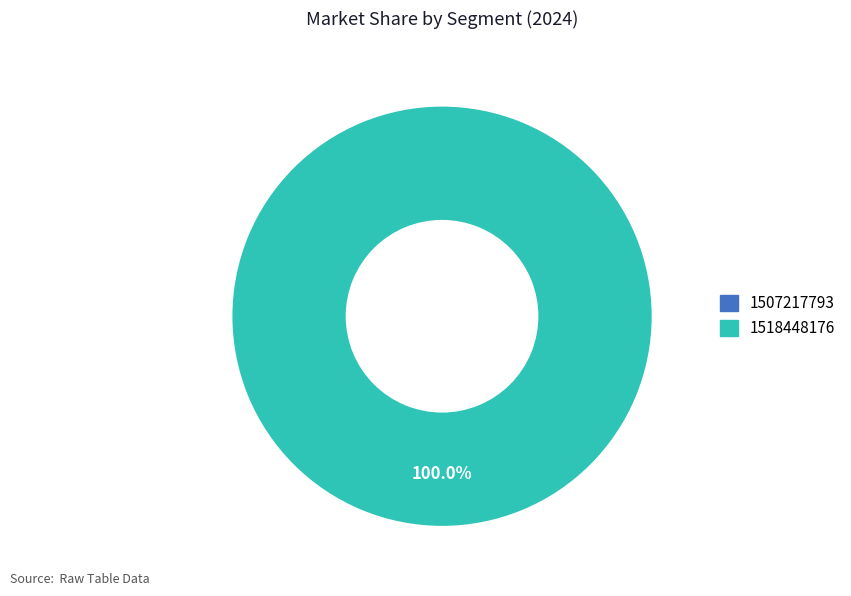

Is the sum of 1507217793 and 1518448176 greater than half?

Yes